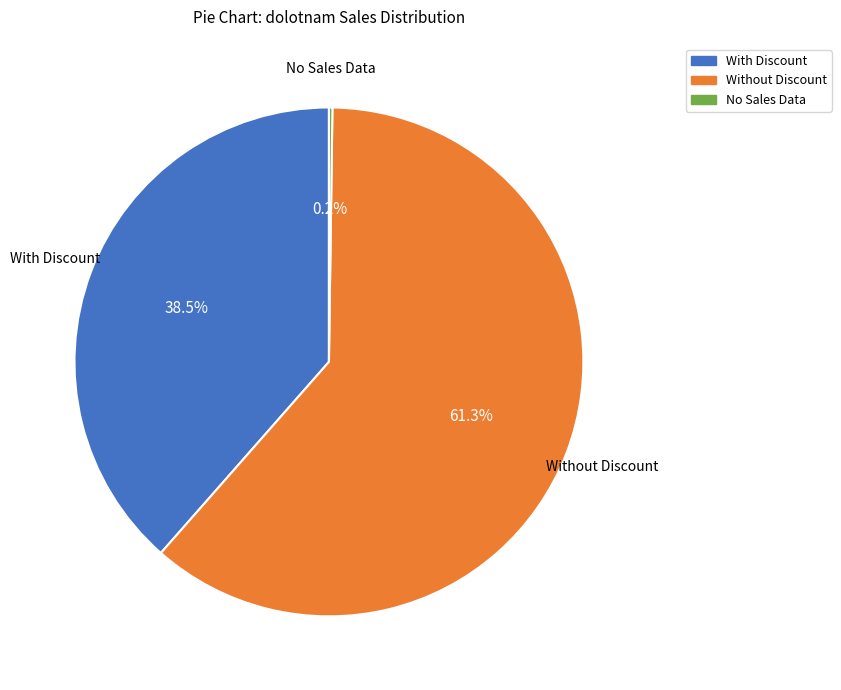

Does any single category account for the majority?

Yes